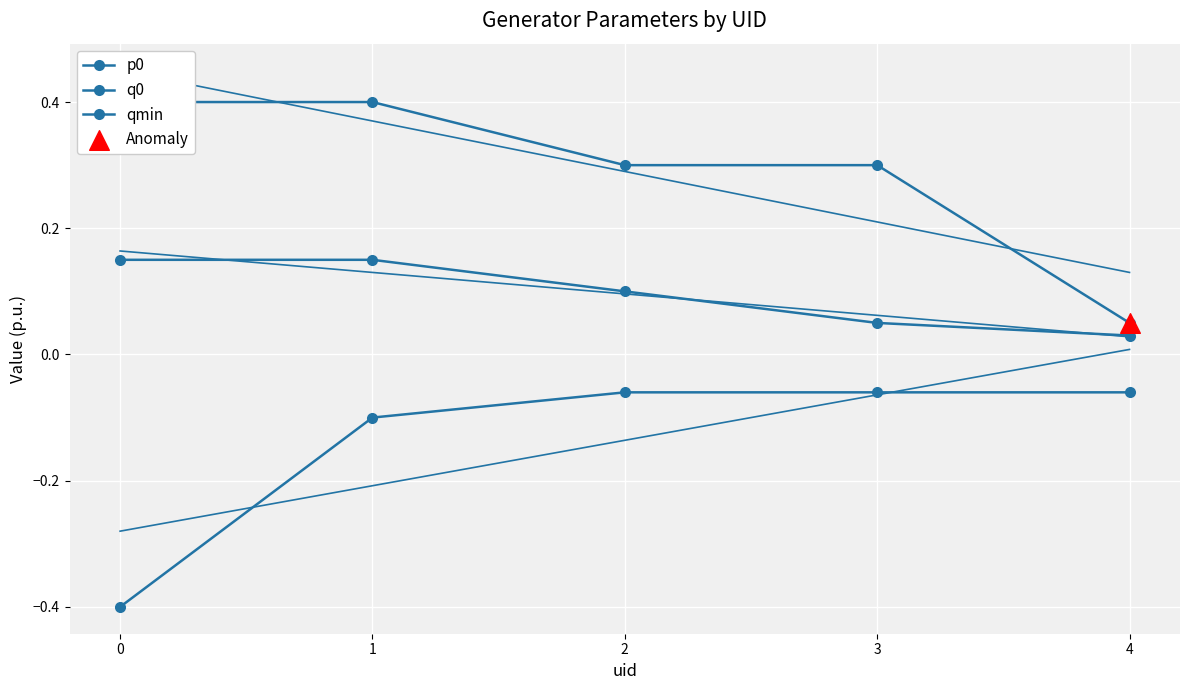

Which series contains the lowest Y value?

qmin